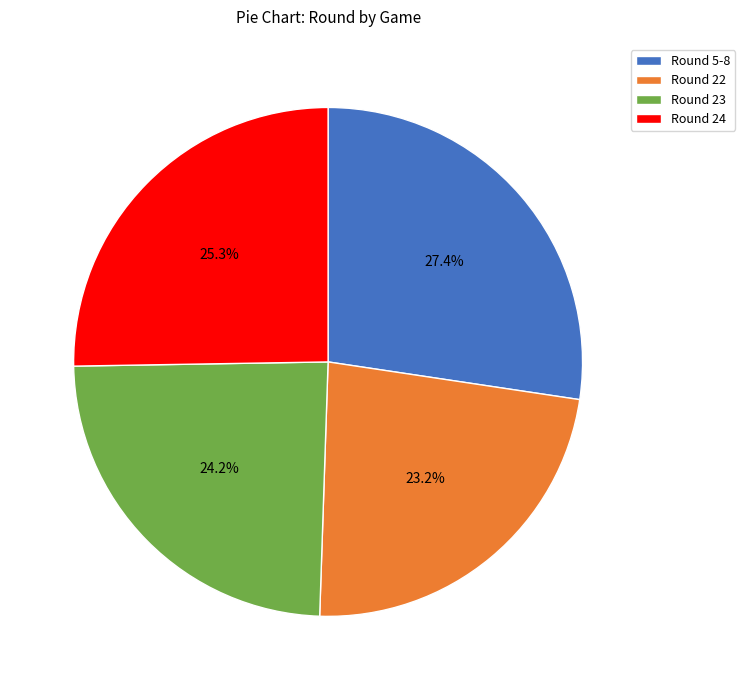

Is there a majority slice in this chart?

No